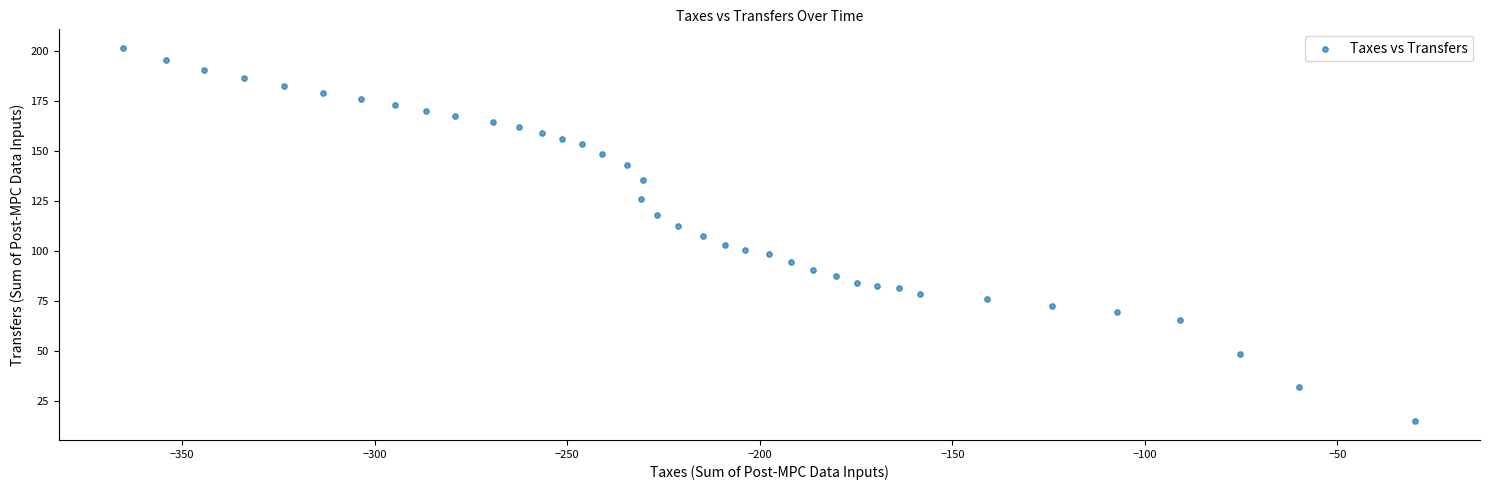

What is the range of X values (max minus min)?

335.6